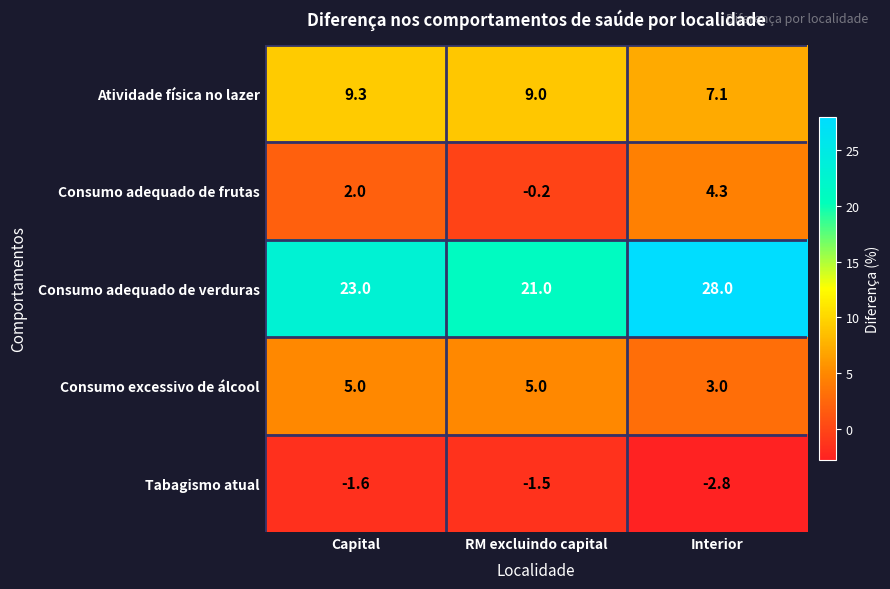

At Interior, list the series in order from smallest to largest.

Tabagismo atual, Consumo excessivo de álcool, Consumo adequado de frutas, Atividade física no lazer, Consumo adequado de verduras